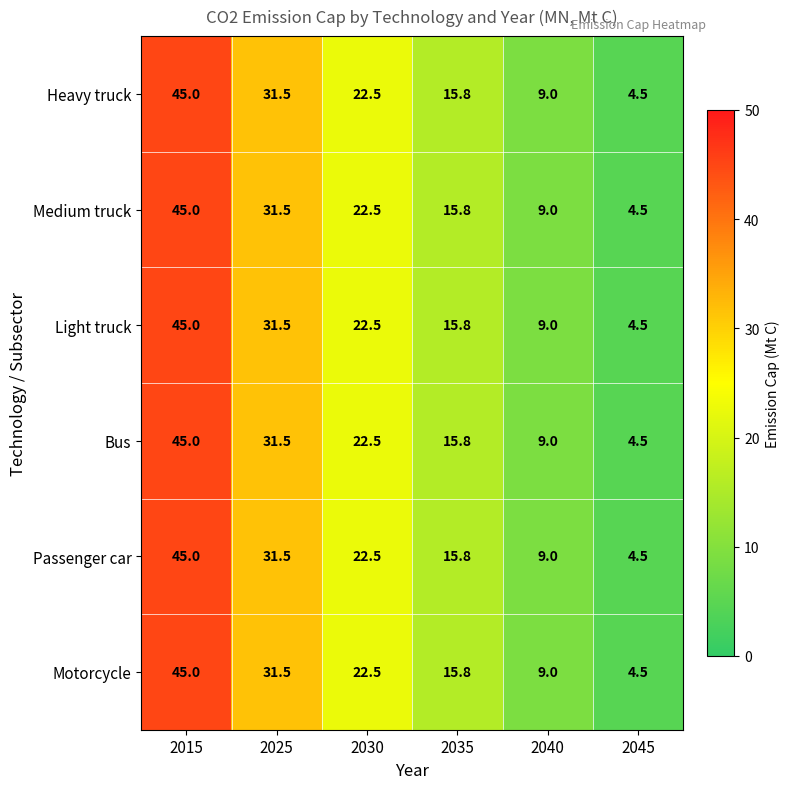

What is the total value across all series at 2025?

189.0